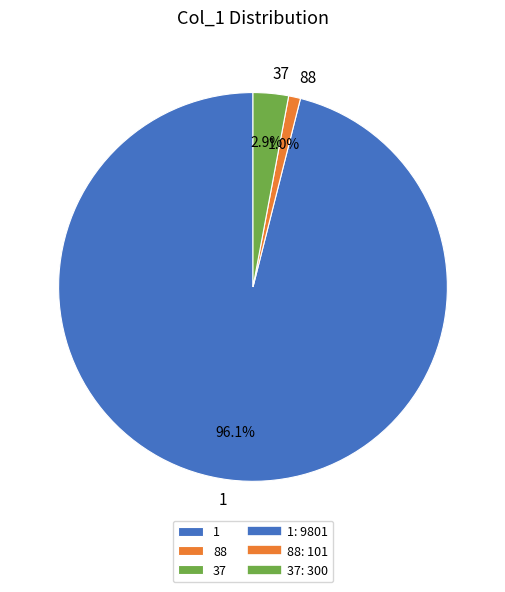

What portion of the pie excludes 88?

99.0%